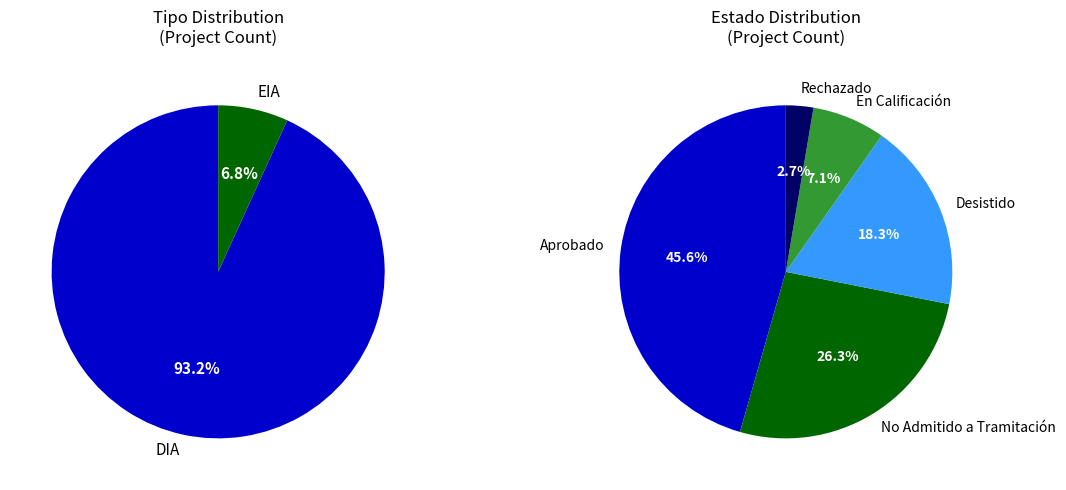

To the nearest percent, what portion does Rechazado represent?

3%